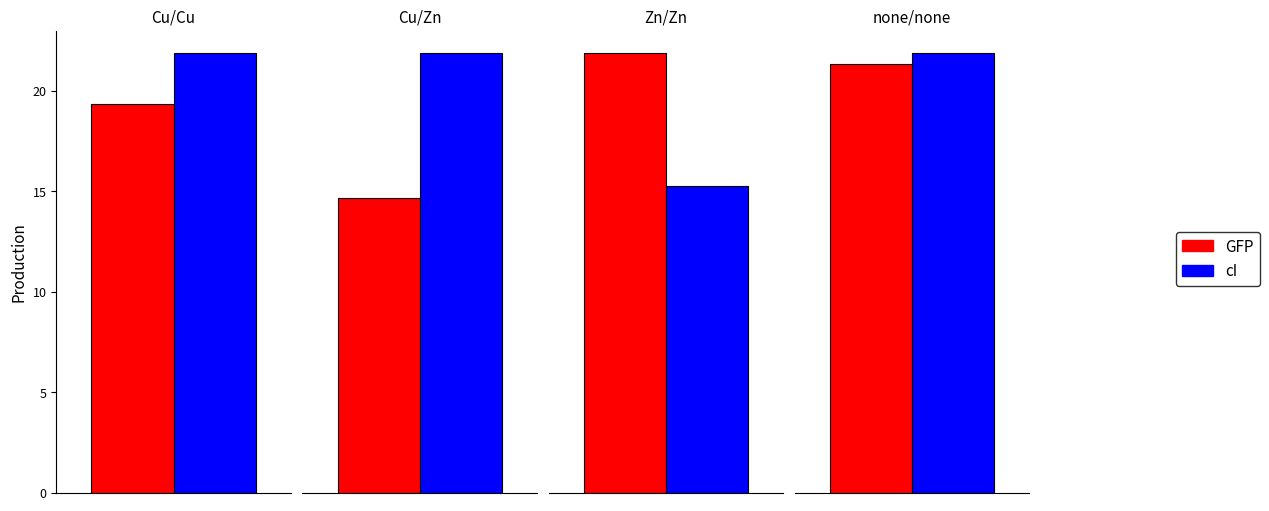

Is it true that Cu/Cu Production equals 21.9 at cI?

True